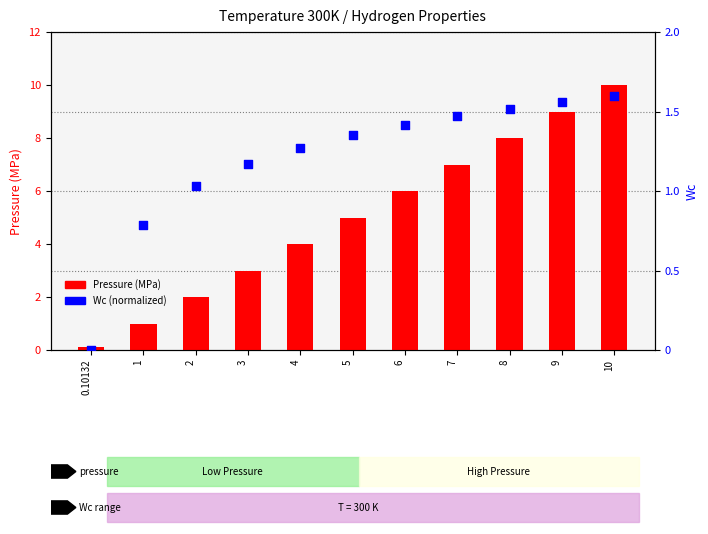

Which series reaches the minimum Y coordinate?

Wc (normalized)